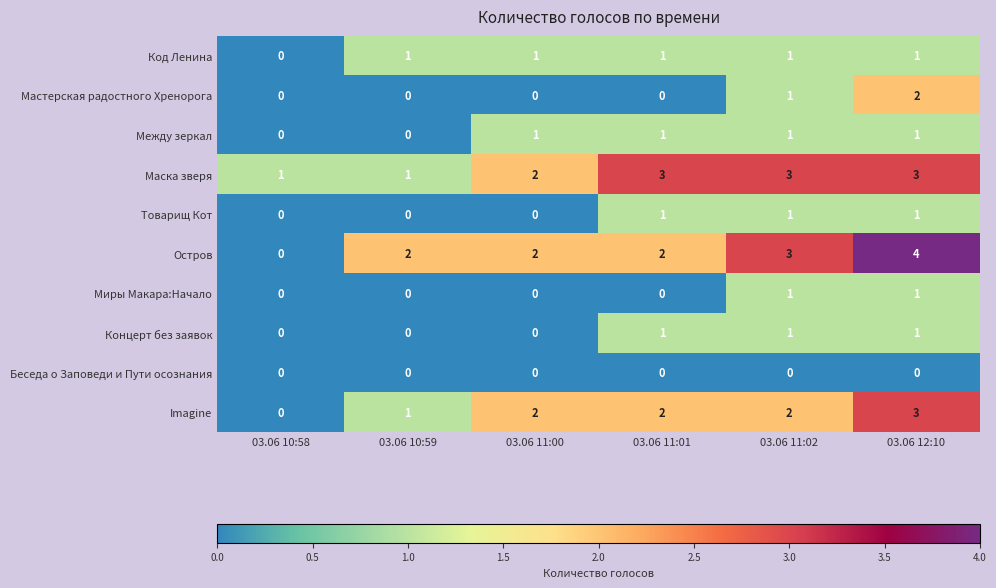

Count the number of data series in this chart.

10